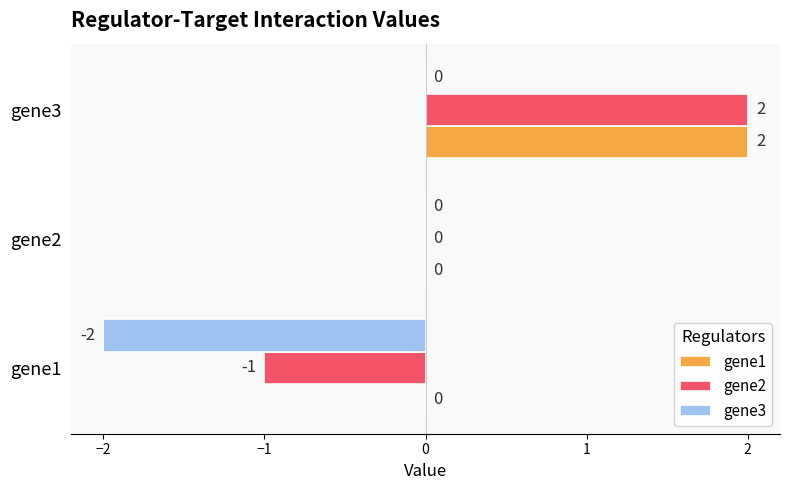

At which label is gene2 closest to 0?

gene2